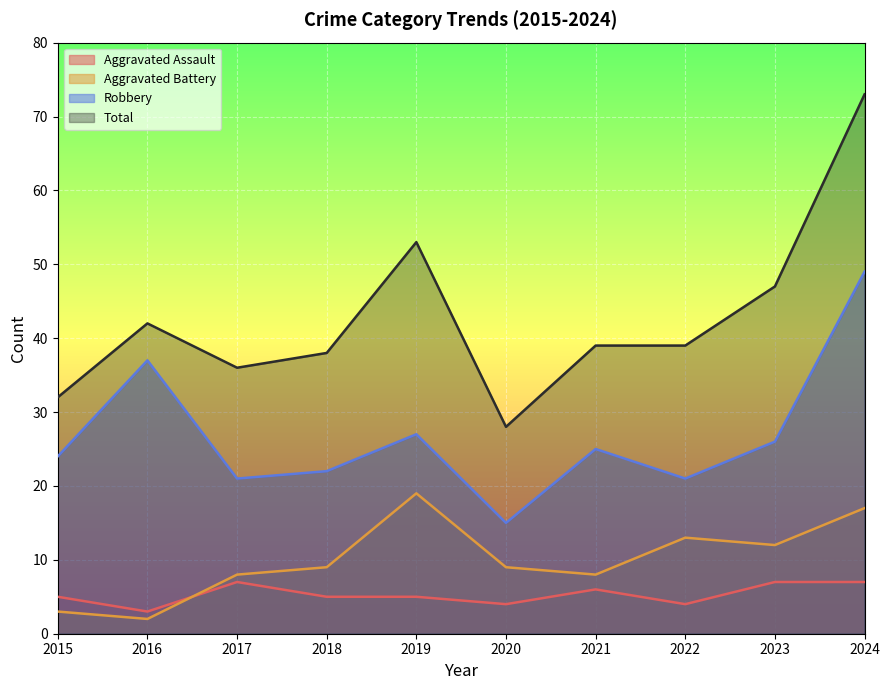

How many data points in Robbery are less than 25?

5